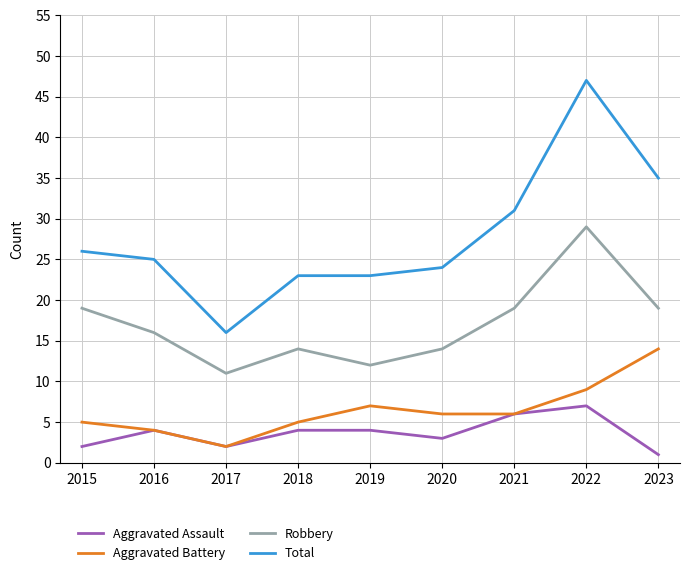

At which category does Aggravated Assault reach its first local valley?

2017